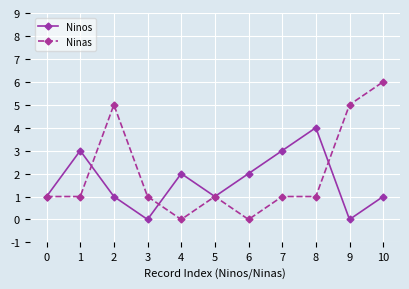

At which category is the sum across all series the highest?

10